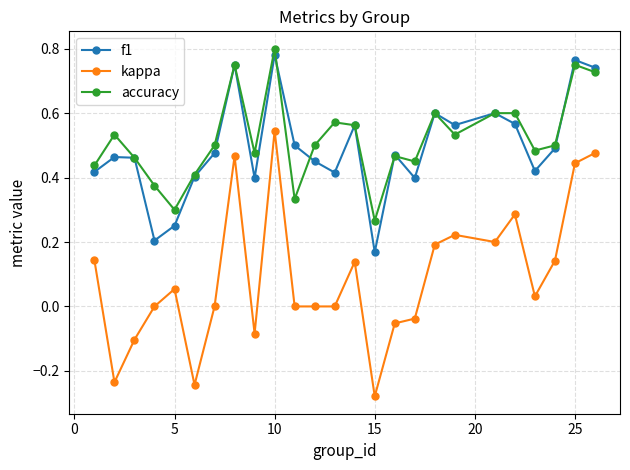

True or false: f1 has more than 0 interior local peaks.

True